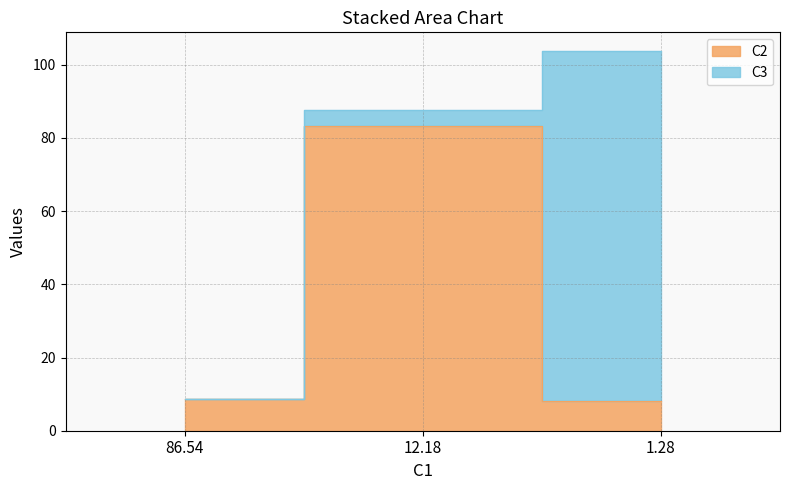

List the labels in order of value, smallest first.

1.28, 86.54, 12.18